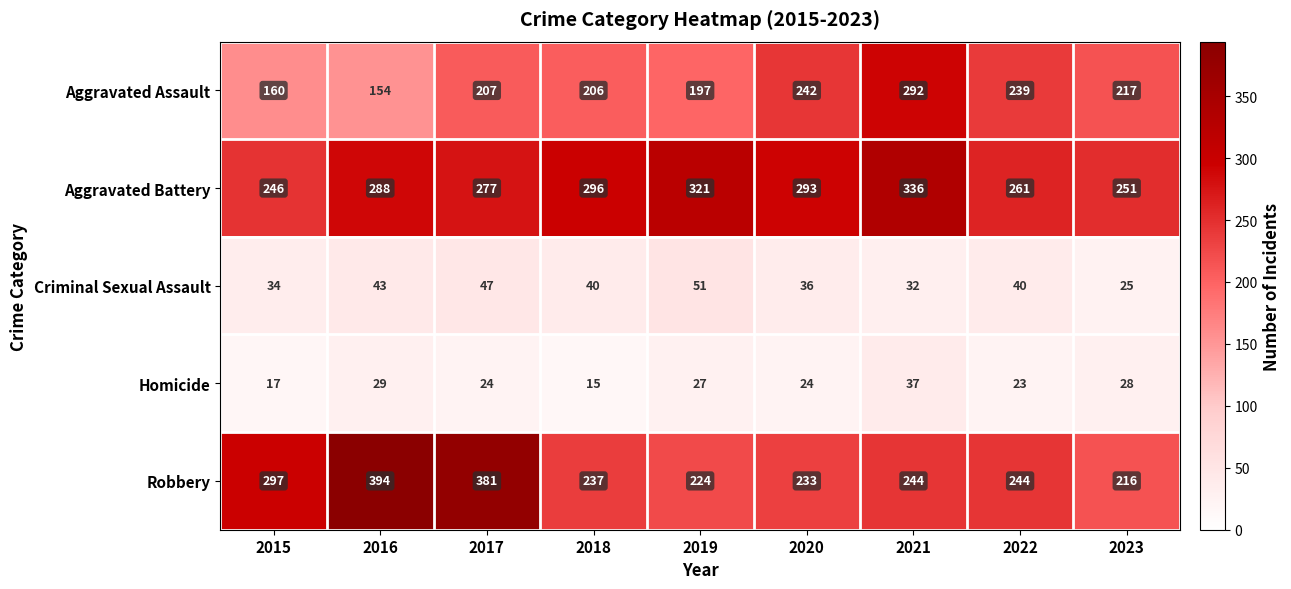

What is the maximum value for Criminal Sexual Assault?

51